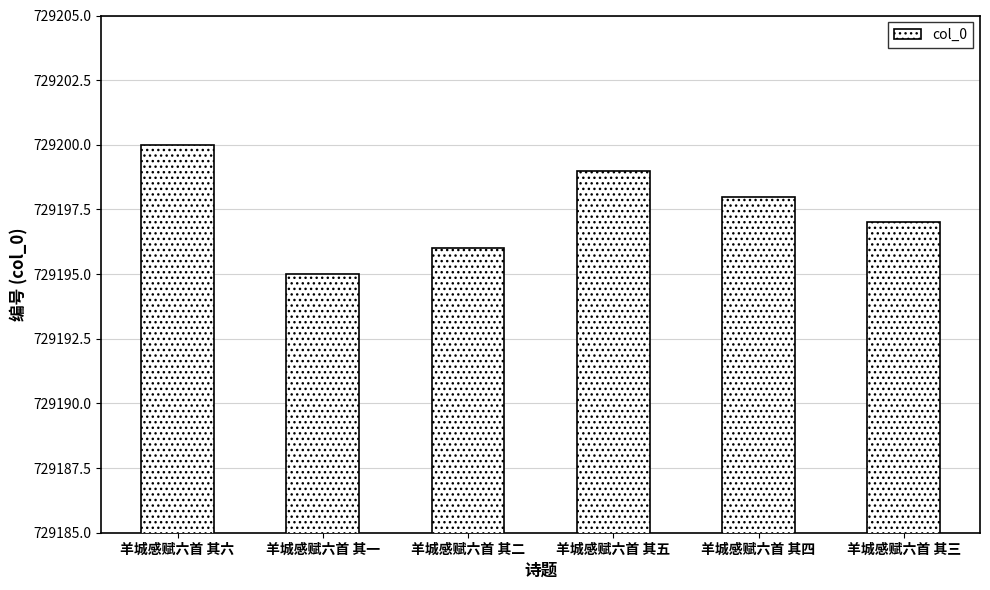

List the labels in order of value, largest first.

羊城感赋六首 其六, 羊城感赋六首 其五, 羊城感赋六首 其四, 羊城感赋六首 其三, 羊城感赋六首 其二, 羊城感赋六首 其一